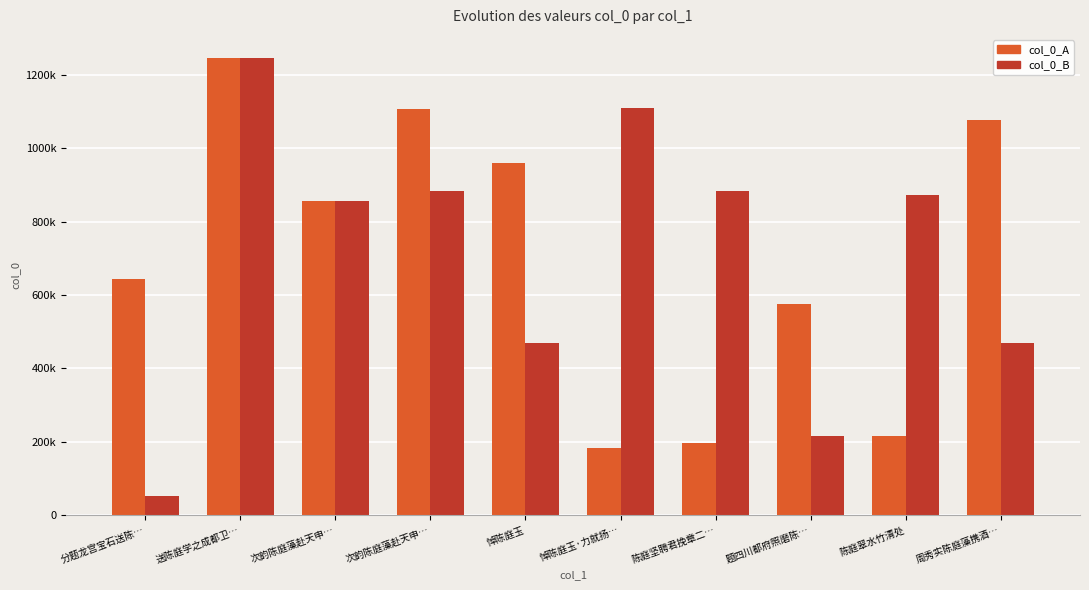

Are the bars horizontal?

No